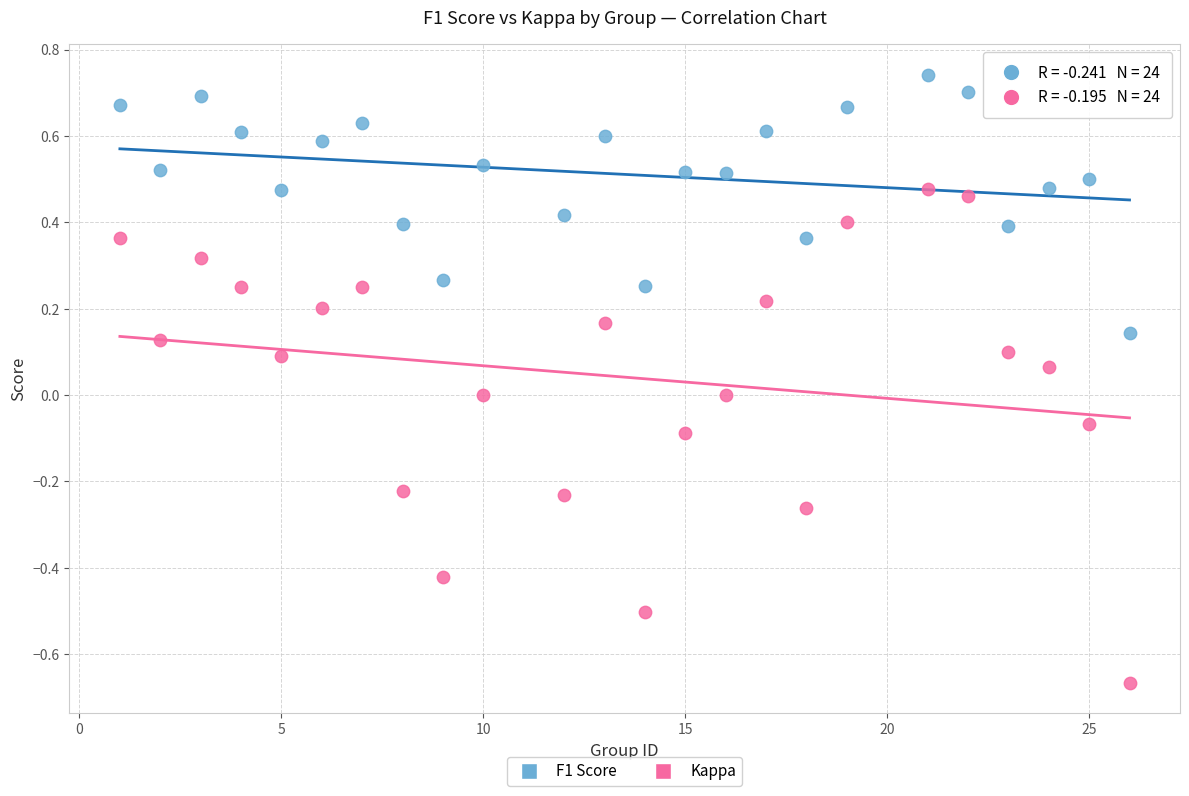

Across all data points, what is the range of Y values (max minus min)?

1.4